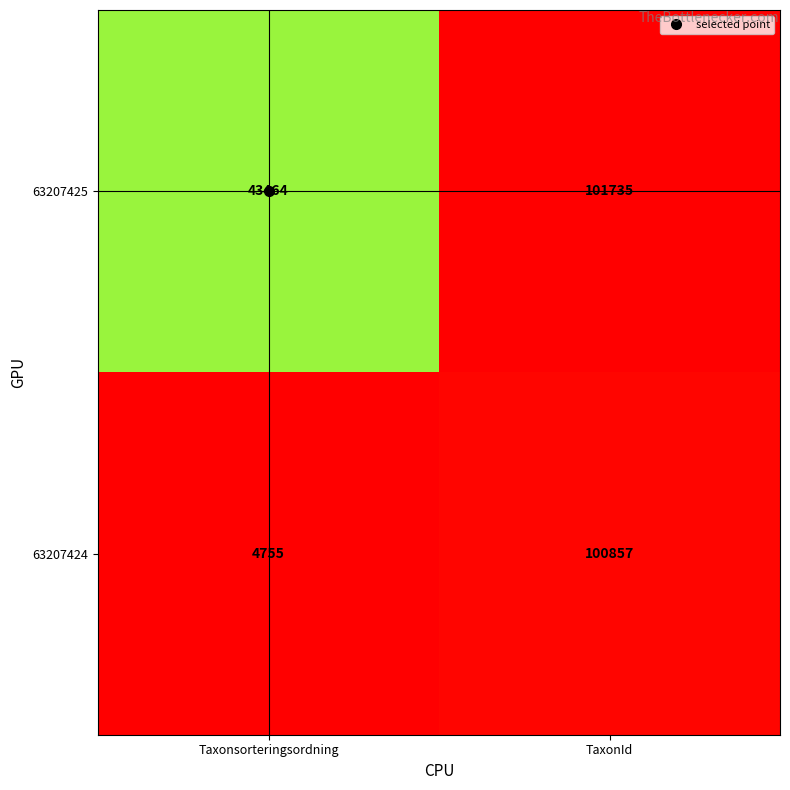

What is the average value of the 63207424 series?

52806